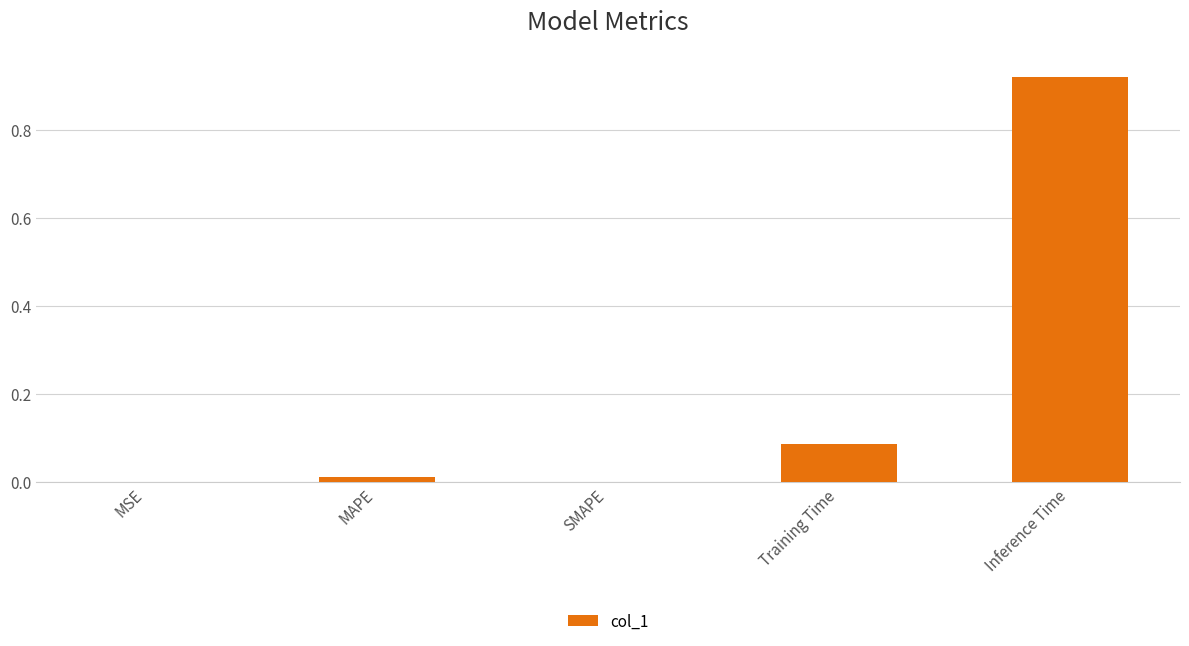

What is the sum of all values?

1.0